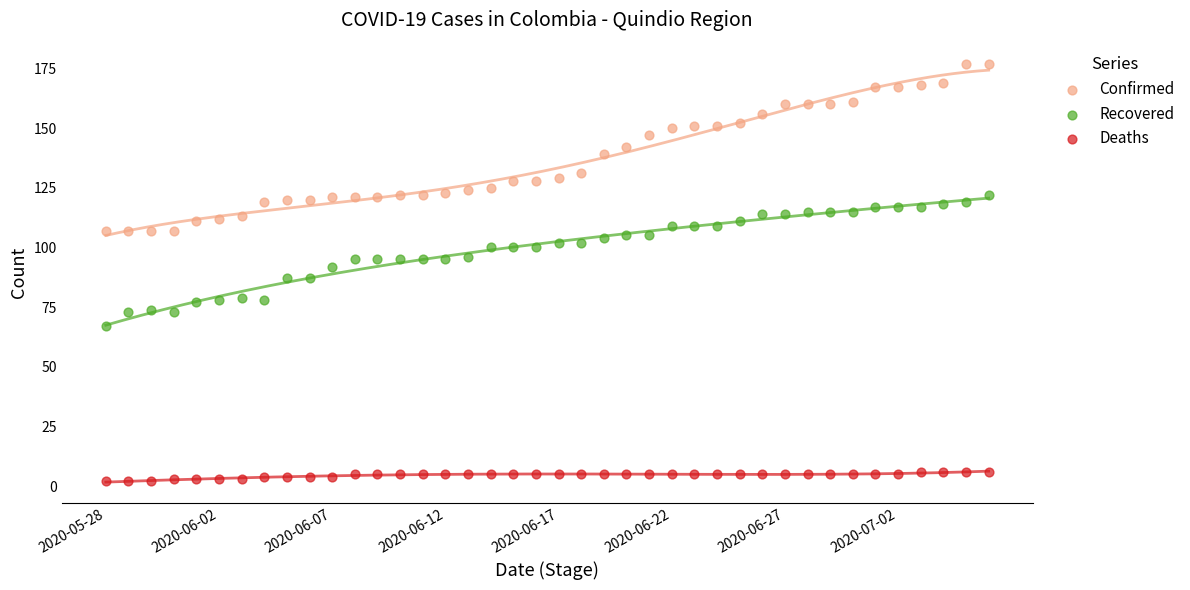

Across all data points, what is the range of Y values (max minus min)?

175